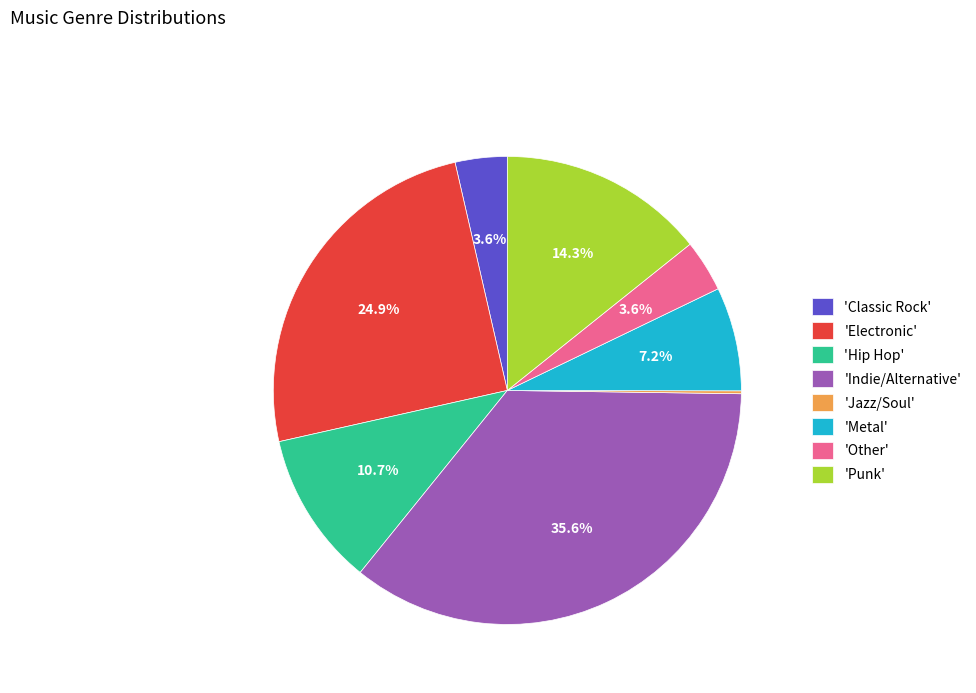

What is the ratio of the value at 'Indie/Alternative' to the value at 'Electronic'?

1.4